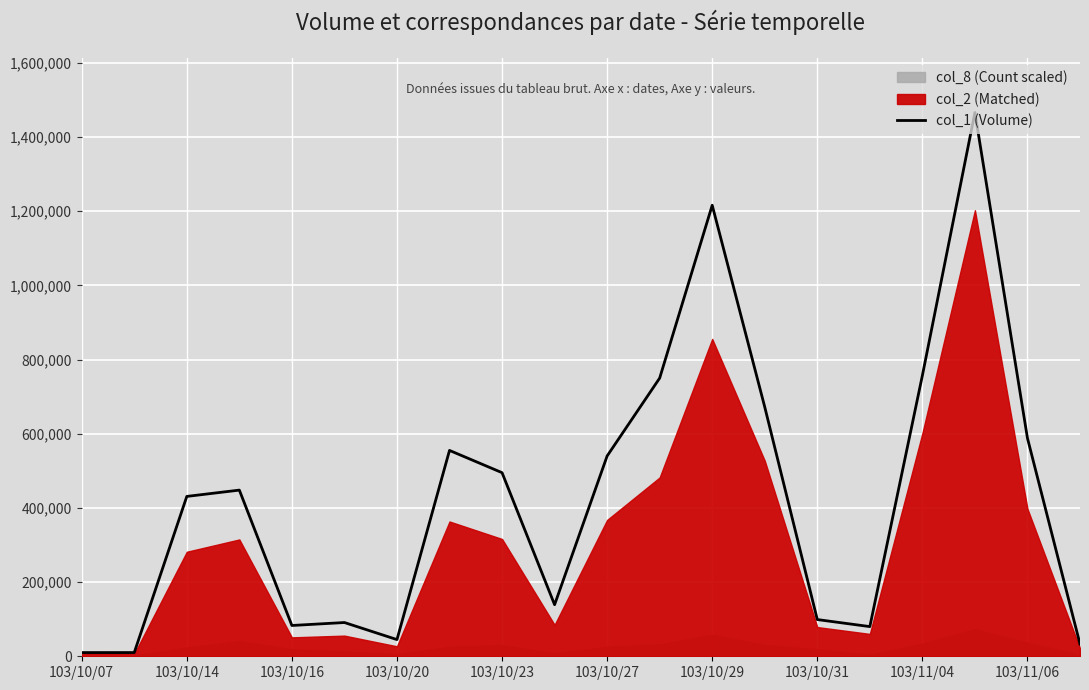

Is it true that the value at 17 is 776133?

False